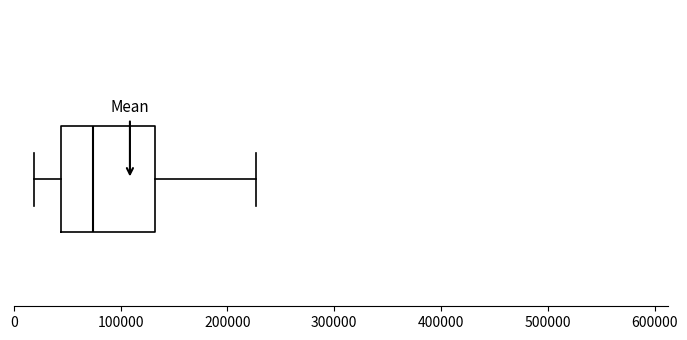

Transcribe this box plot: give where the median line is, the range the box spans, and where the two whiskers end, as read against the x-axis. The values are not printed on the chart, so give them approximately, as read against the axis.

median 70000, box 40000 to 130000, whiskers 20000 to 230000